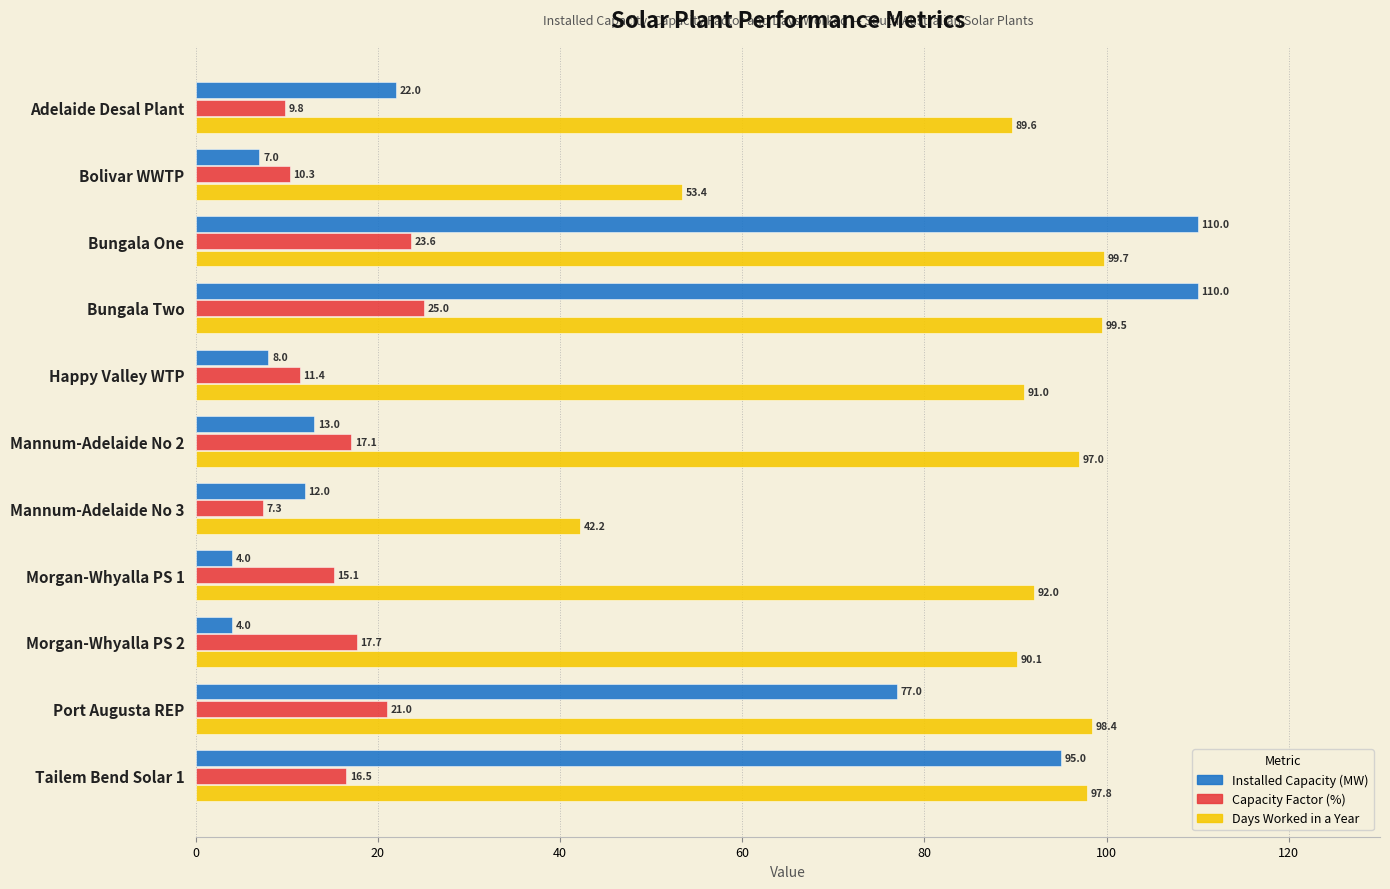

At how many categories does at least one series exceed 10?

11